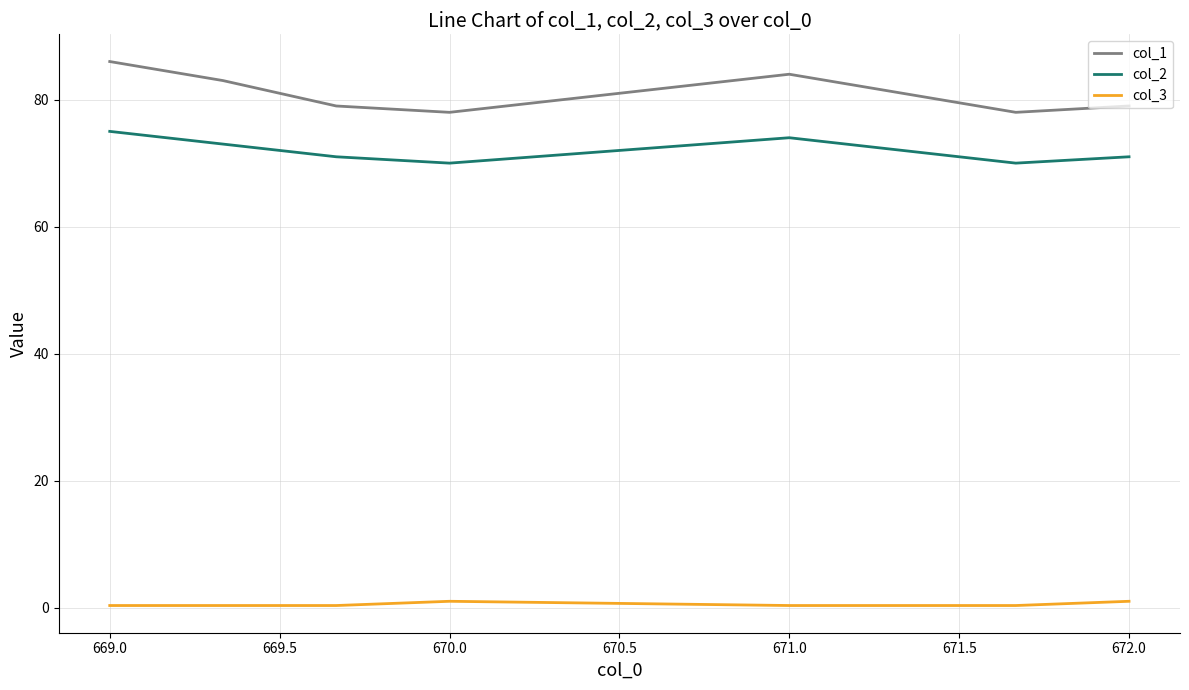

Which series has the widest spread of values?

col_1